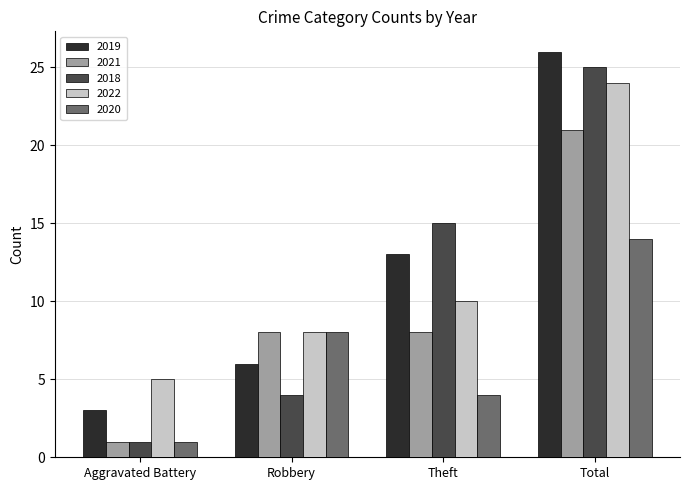

Which series has the widest spread of values?

2018